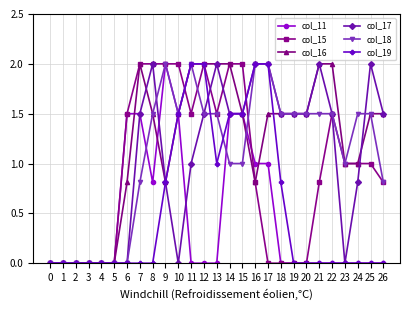

What is the sum of the col_18 values at 5 and 7?

0.8